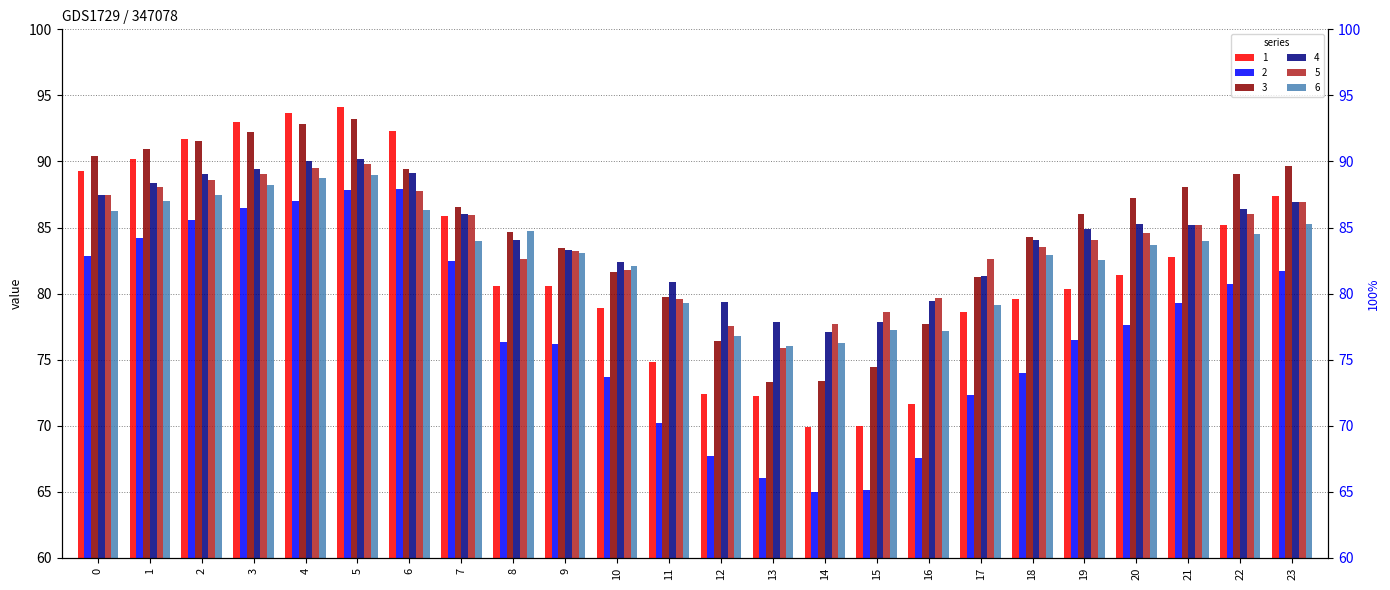

How many categories are shown in the chart?

24